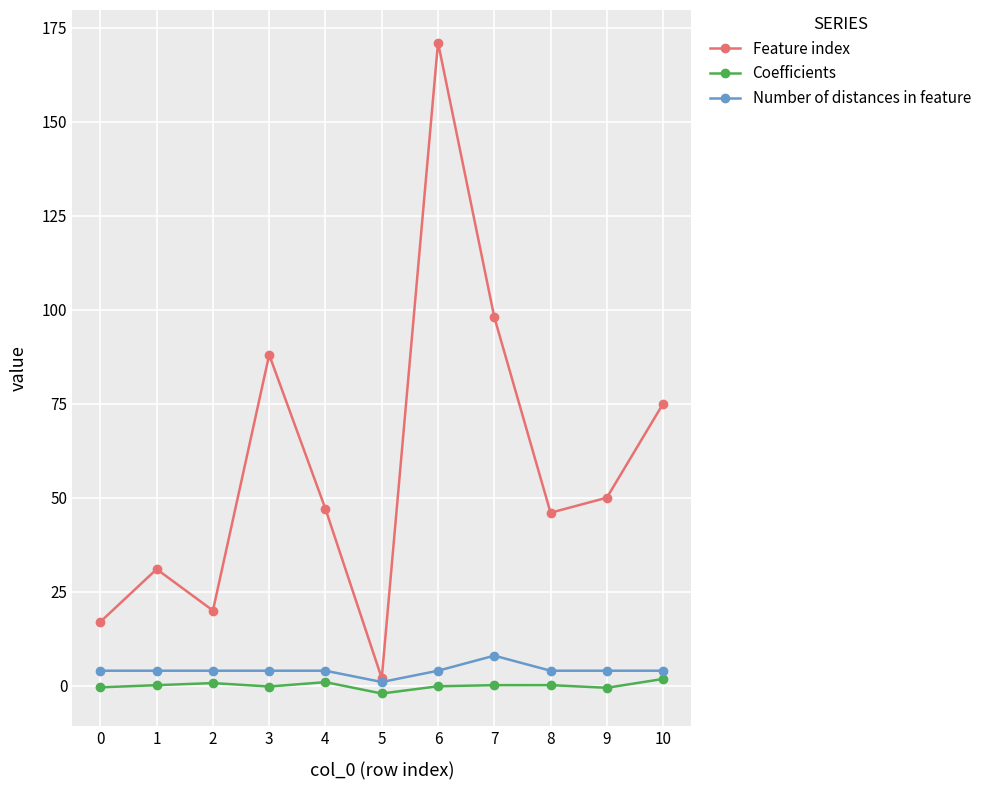

True or false: Number of distances in feature and Coefficients cross at least once.

False